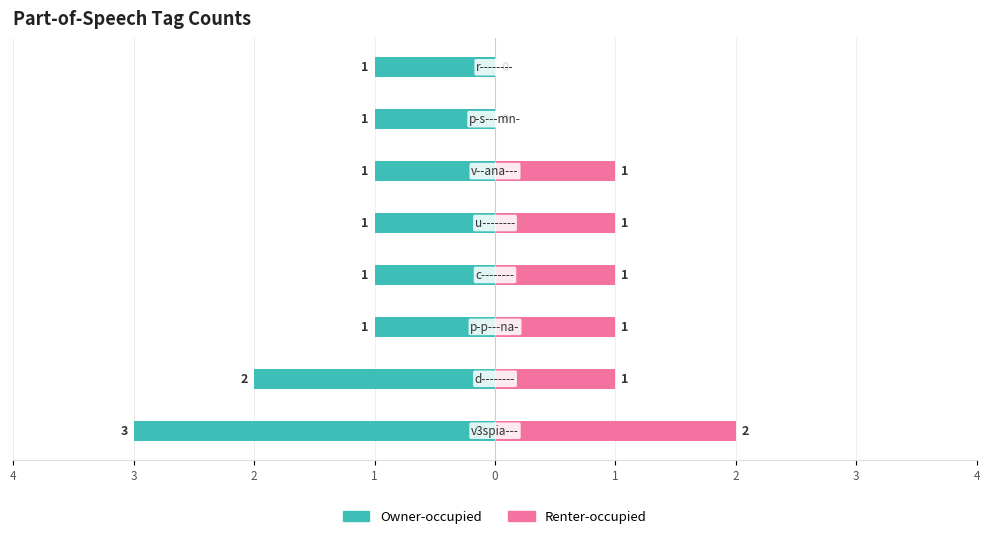

How many series are shown in this chart?

2